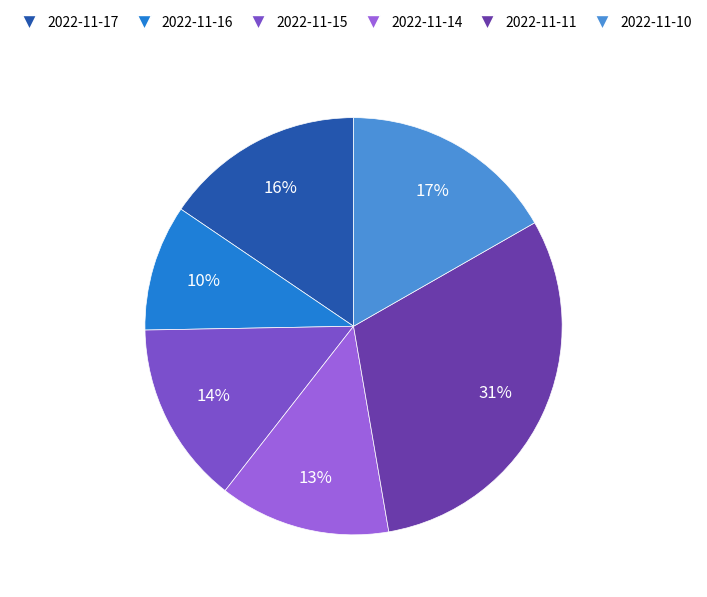

Which has a higher value, 2022-11-16 or 2022-11-11?

2022-11-11